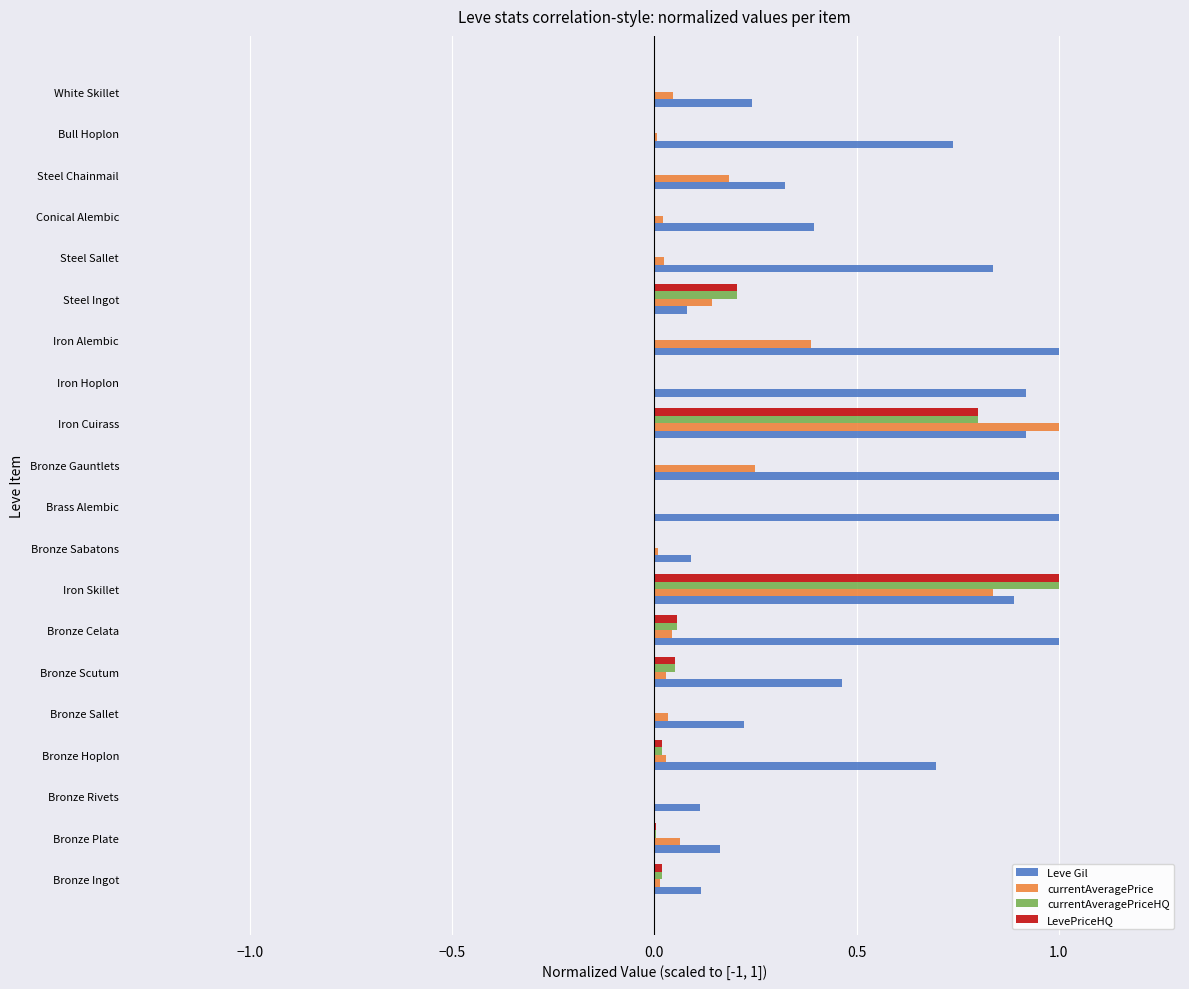

The Leve Gil series shows 0.4 at Conical Alembic. True or false?

True